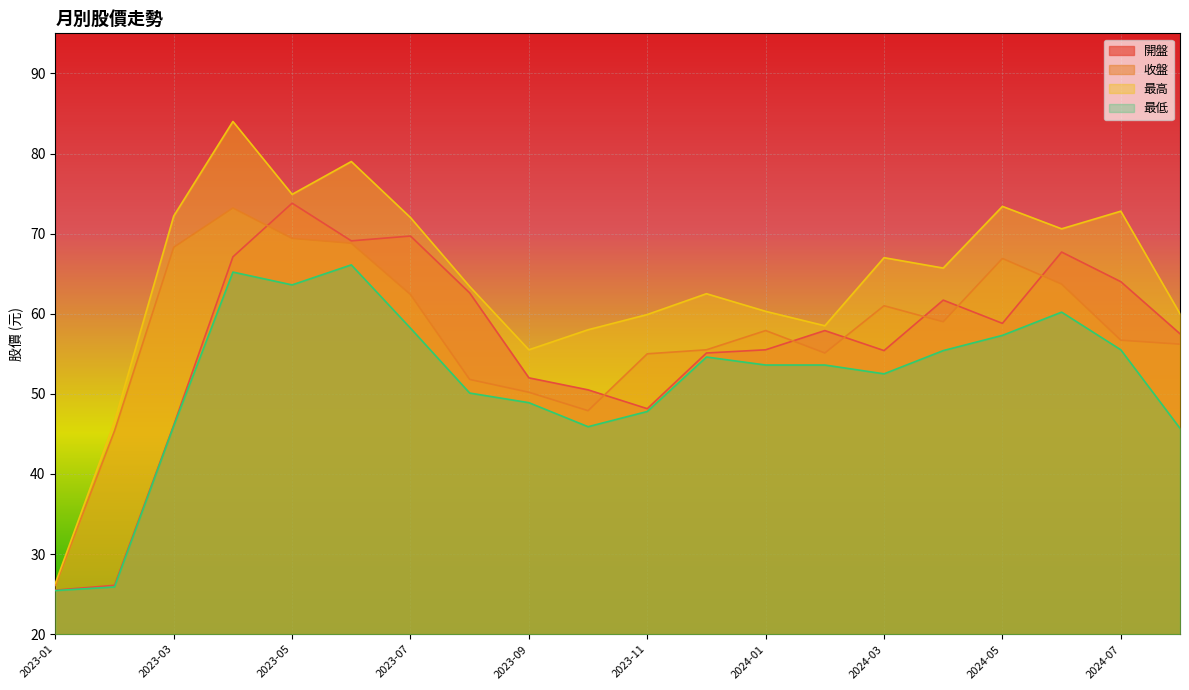

True or false: 收盤 has a value of 66.9 at 2024-05.

True